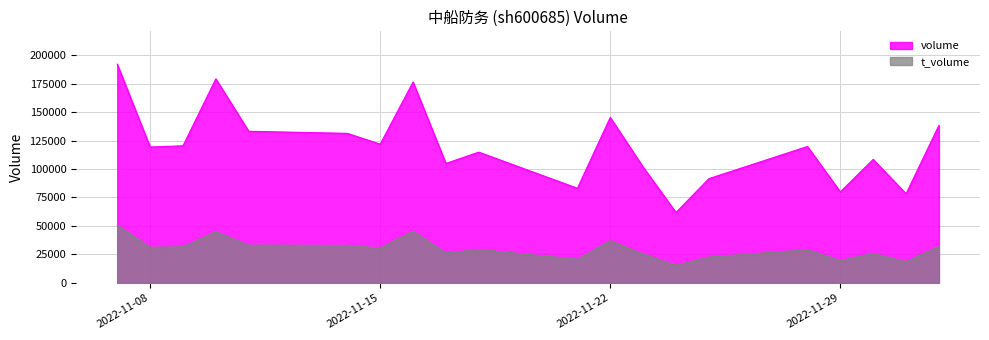

True or false: volume and t_volume intersect in this chart.

False